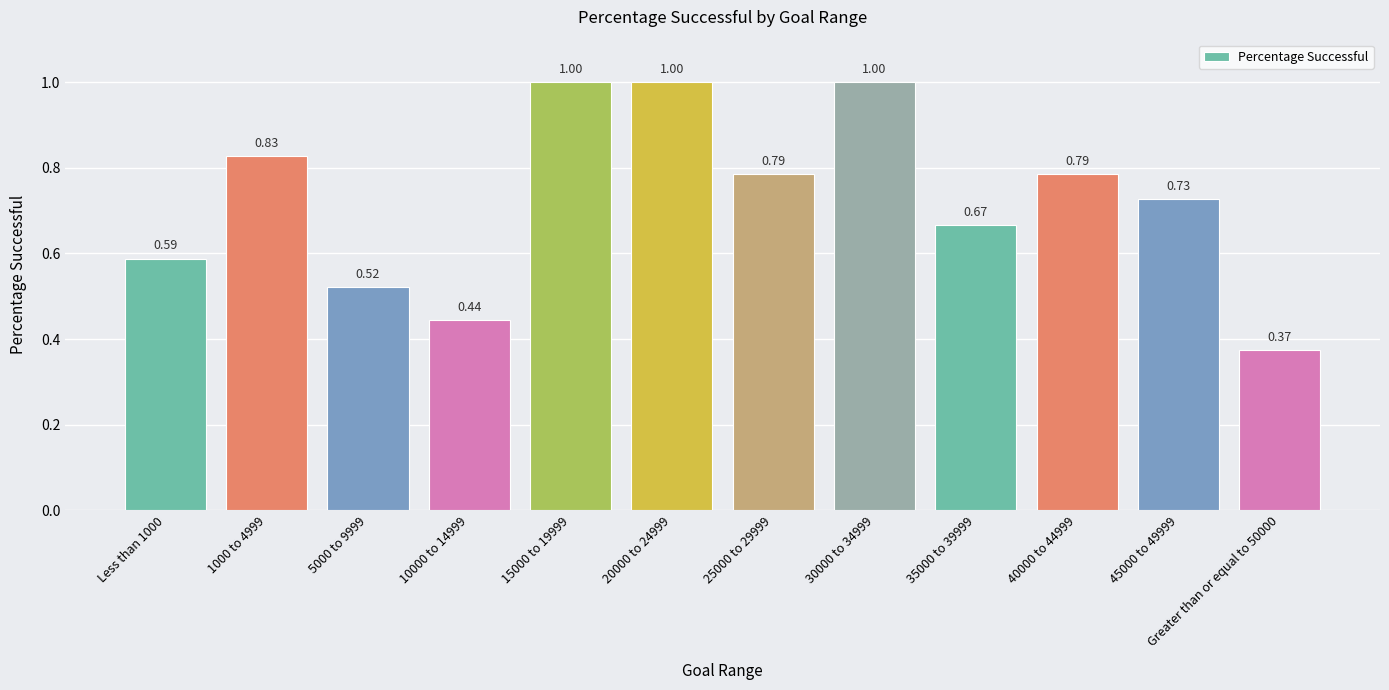

What is the difference between the values at 30000 to 34999 and 35000 to 39999?

0.3